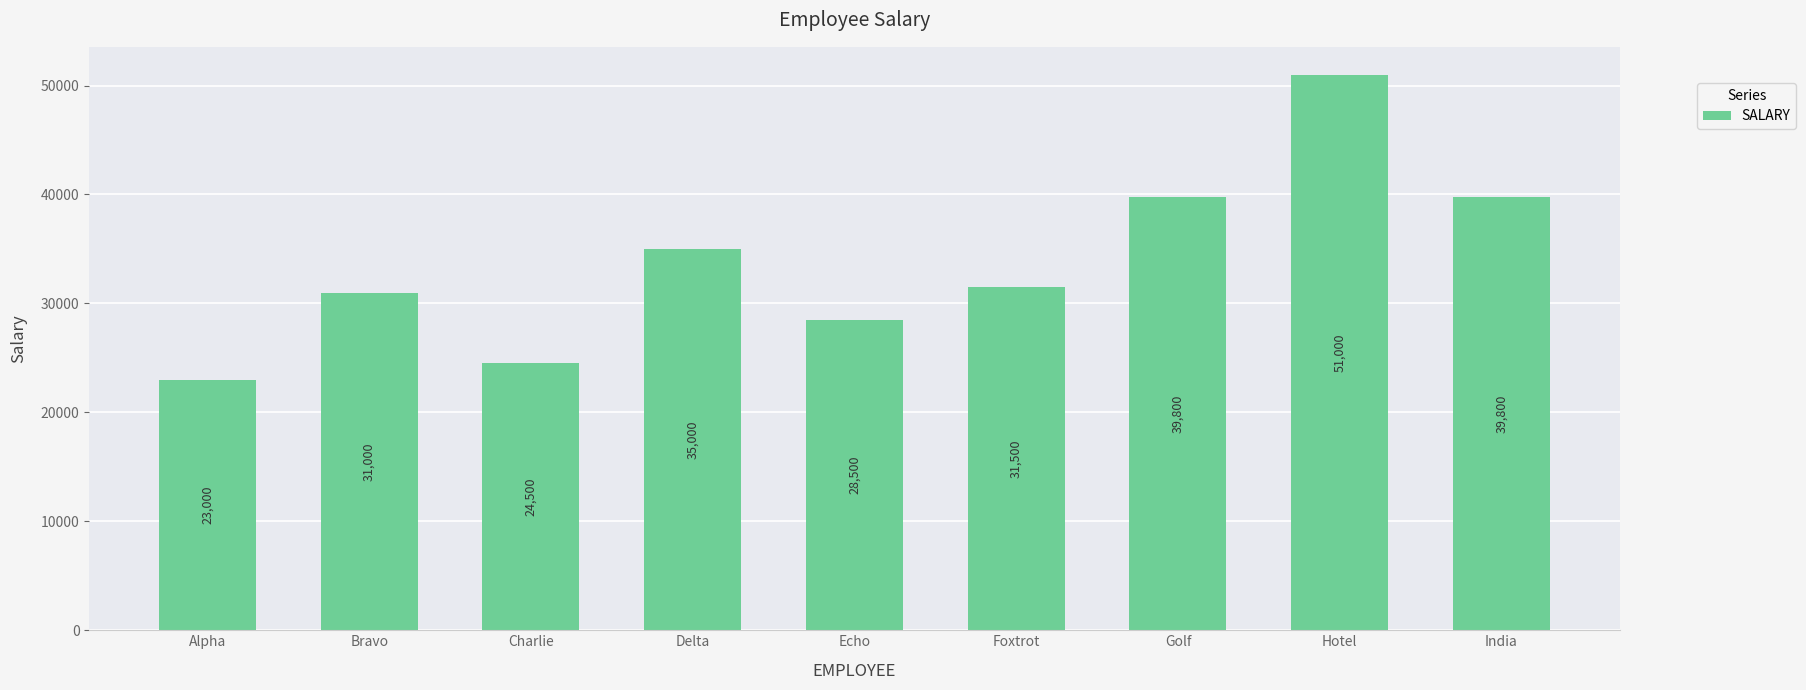

Between Echo and India, which is larger?

India